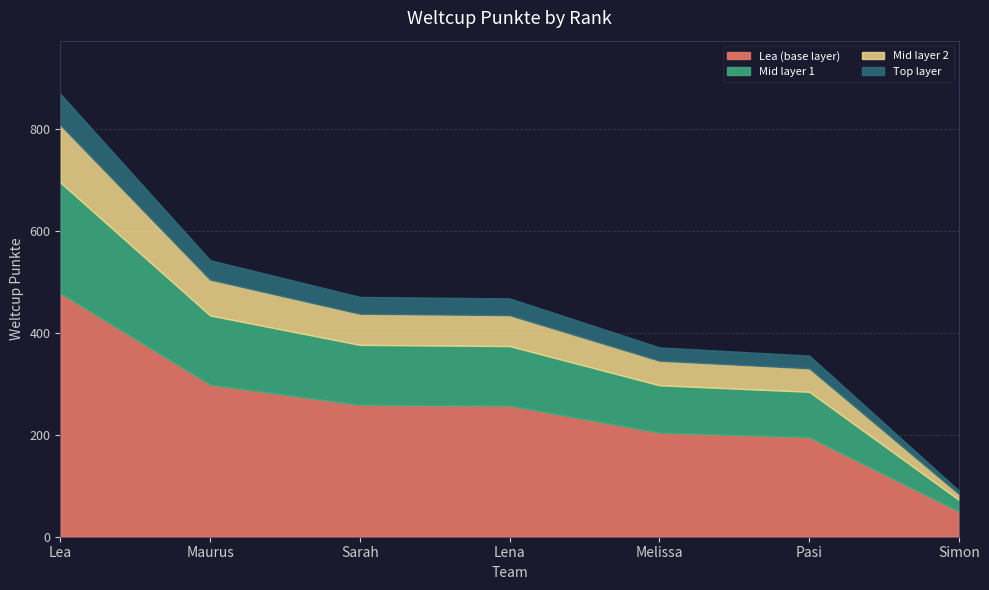

Reading left to right, transcribe all the data shown in this chart.

868	542	470	467	371	355	90